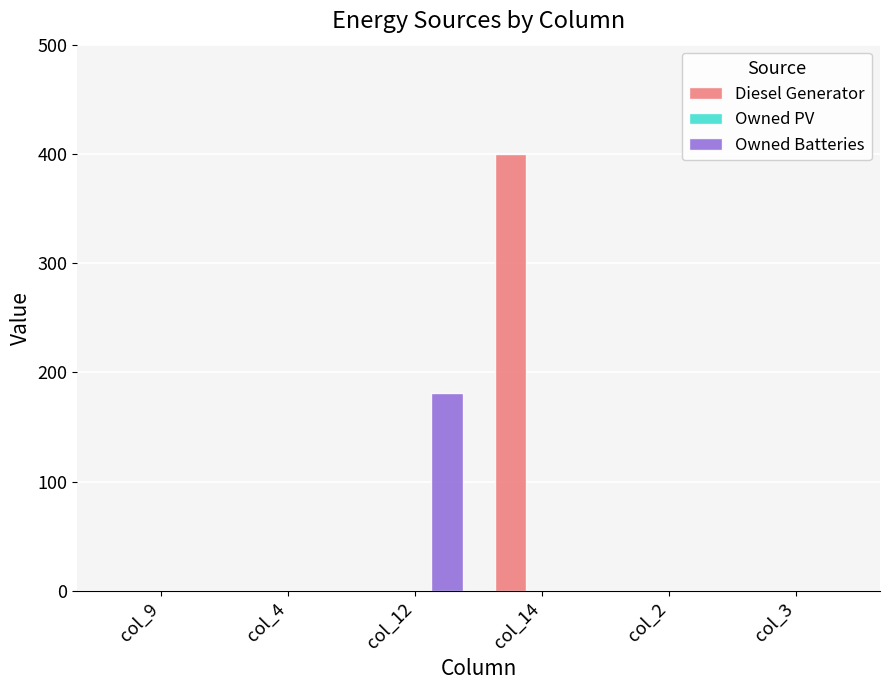

Which category has the highest value across all series?

col_14